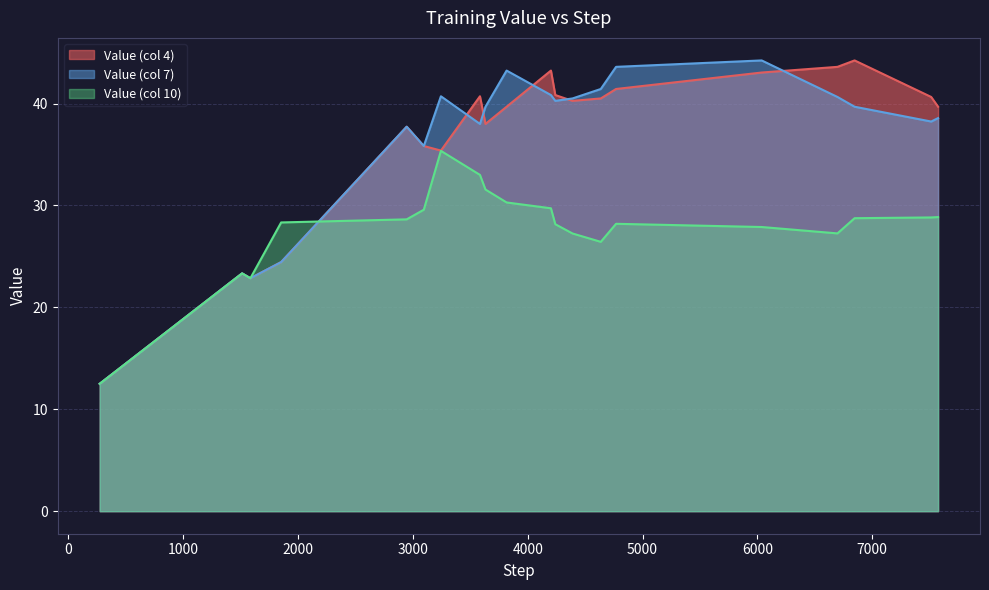

What is the maximum value for Value (col 4)?

44.2